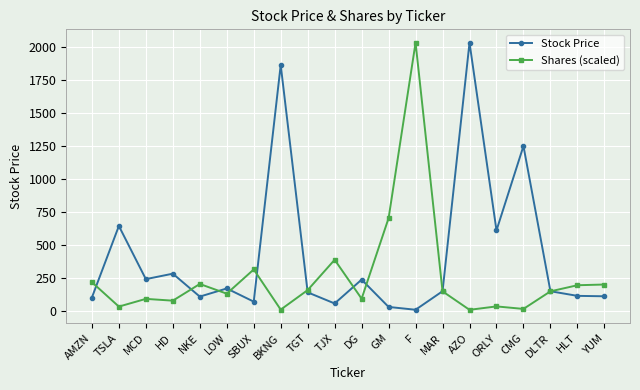

What is the difference between the Shares (scaled) values at TSLA and MAR?

115.4